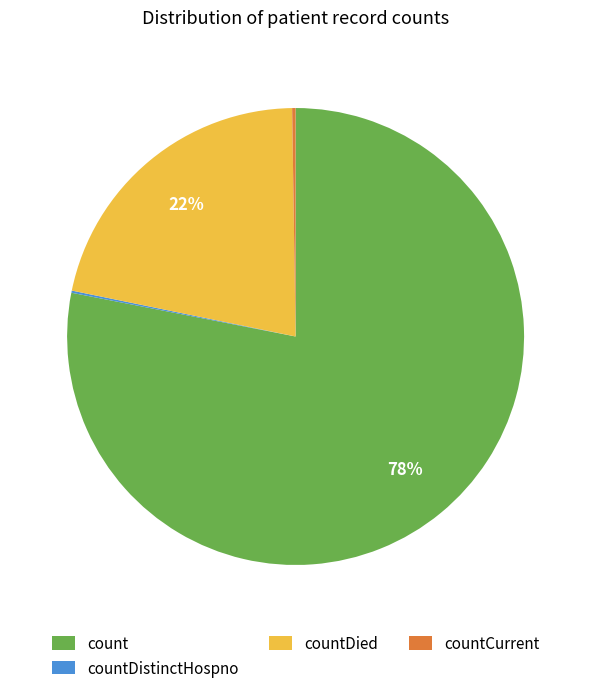

To the nearest percent, what is the average slice percentage?

25%